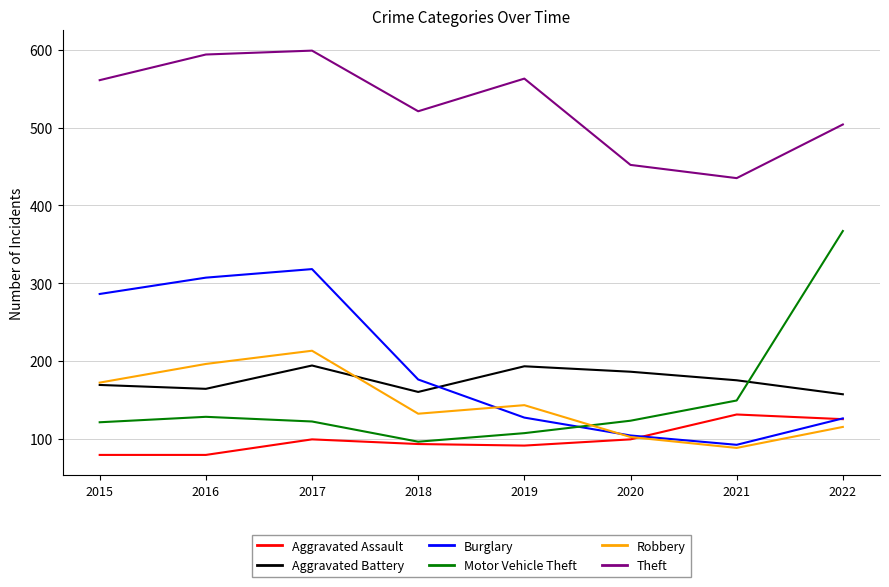

What is the average value of the Aggravated Battery series?

175